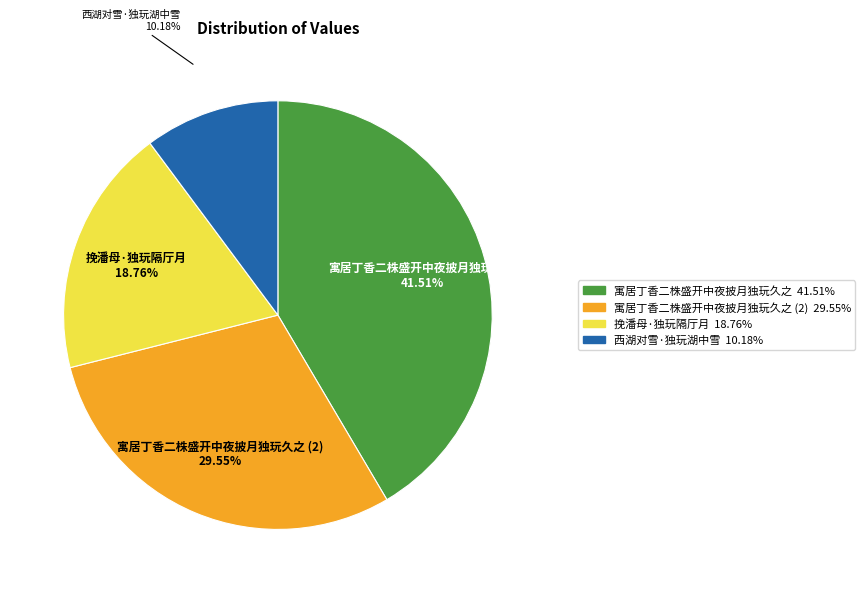

Is there a majority slice in this chart?

No